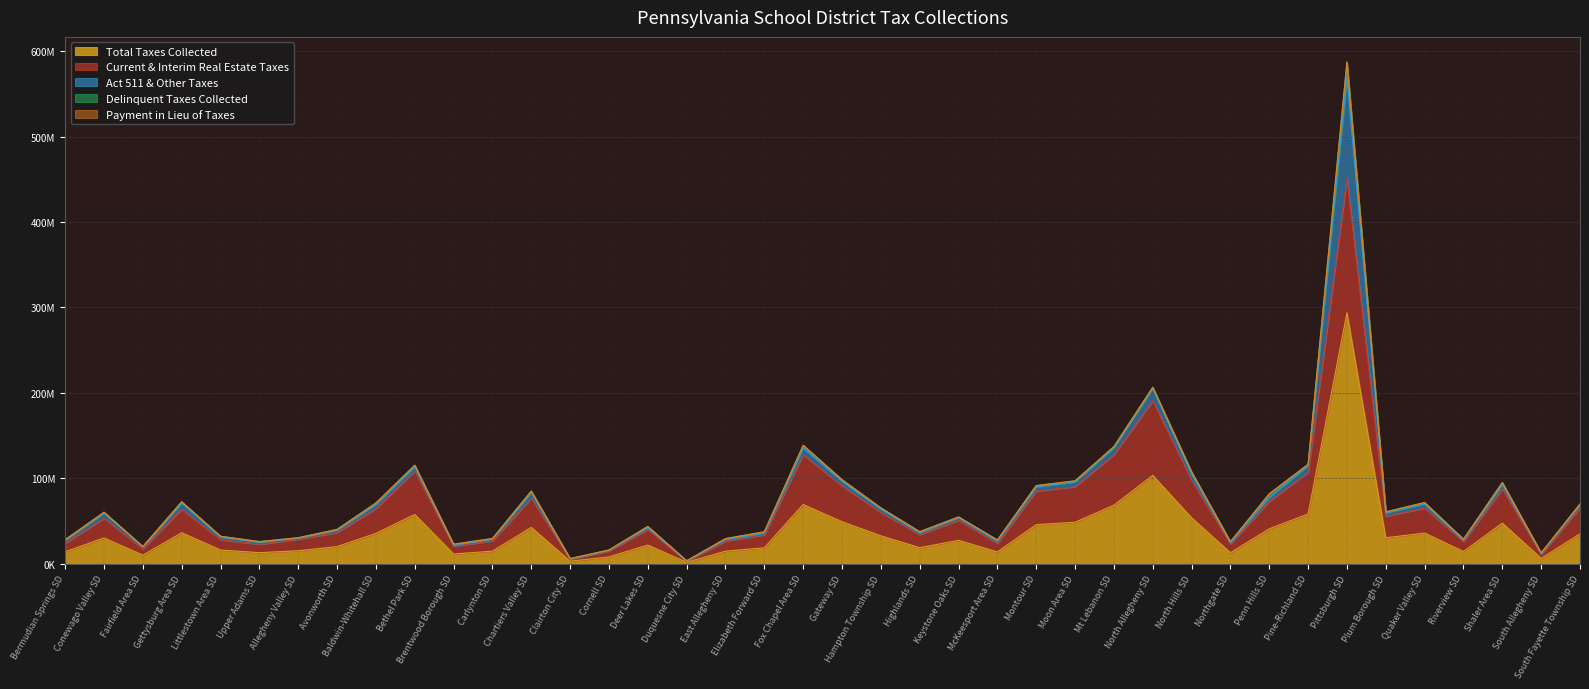

Rank the series at Bethel Park SD from lowest to highest value.

Payment in Lieu of Taxes, Delinquent Taxes Collected, Act 511 & Other Taxes, Current & Interim Real Estate Taxes, Total Taxes Collected